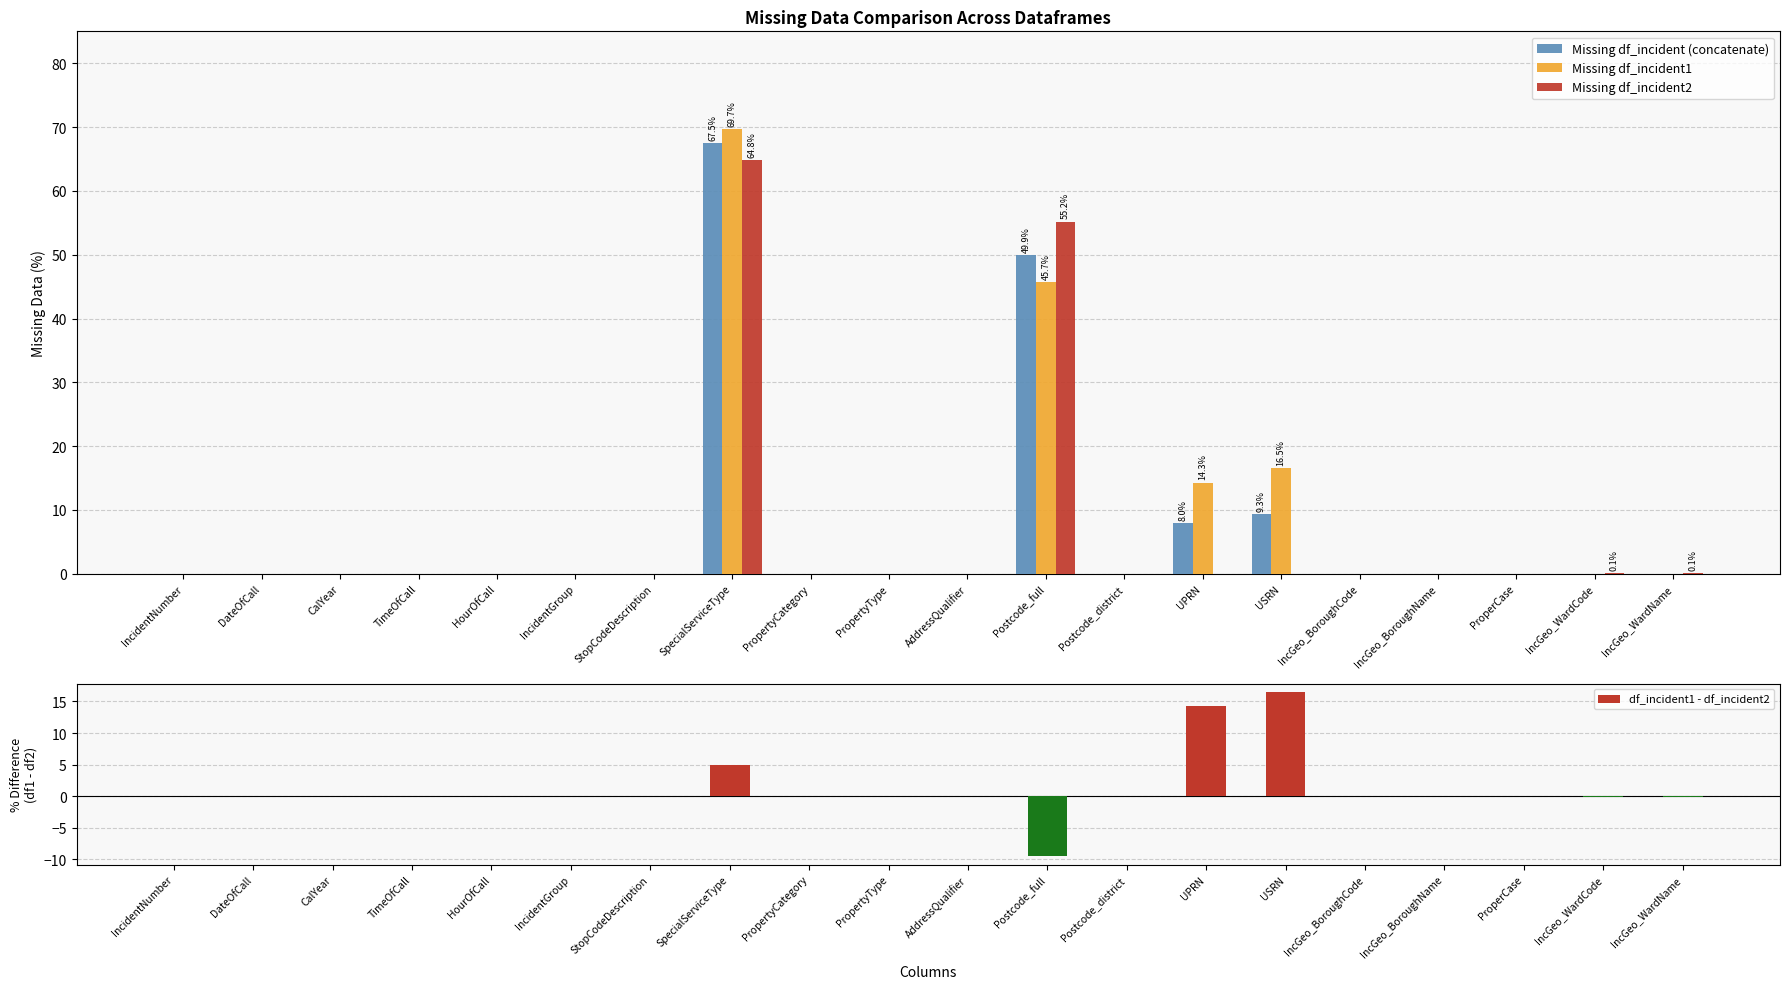

What position from the right is IncGeo_WardName?

1